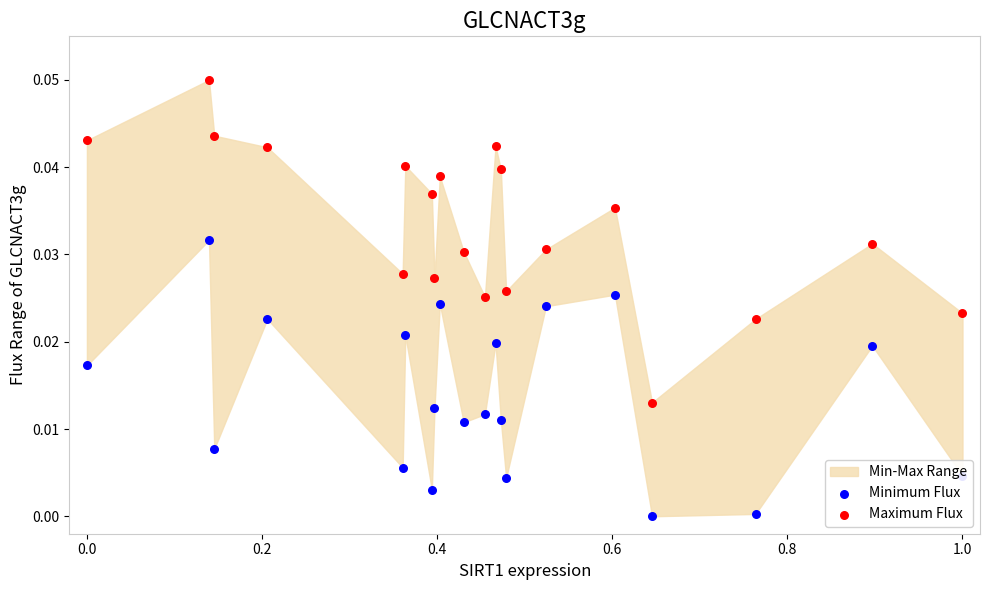

Which series has the largest Y range (max minus min)?

Maximum Flux